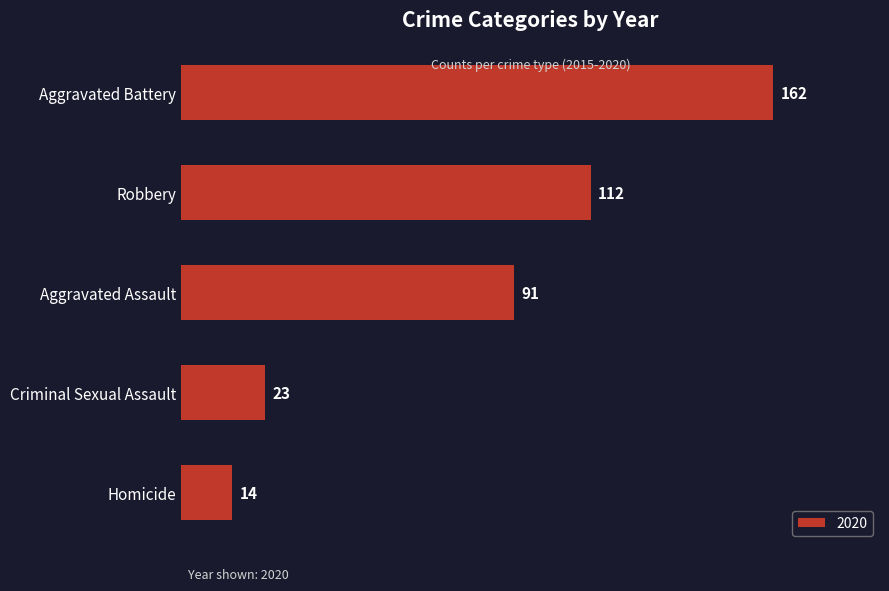

What is the sum of all values?

402